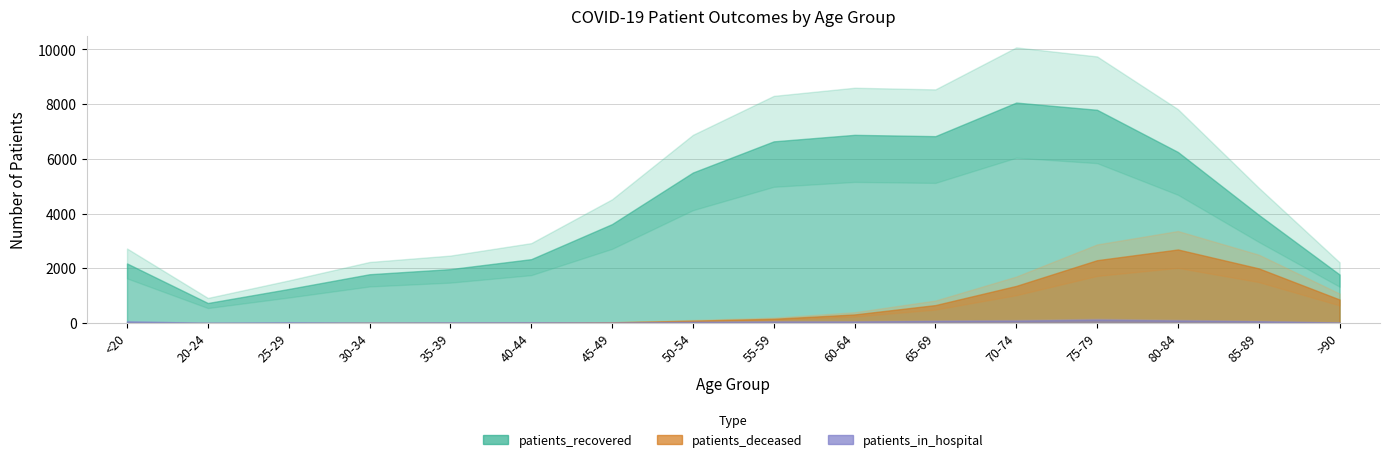

What is the spread (max minus min) of values at 55-59?

6583